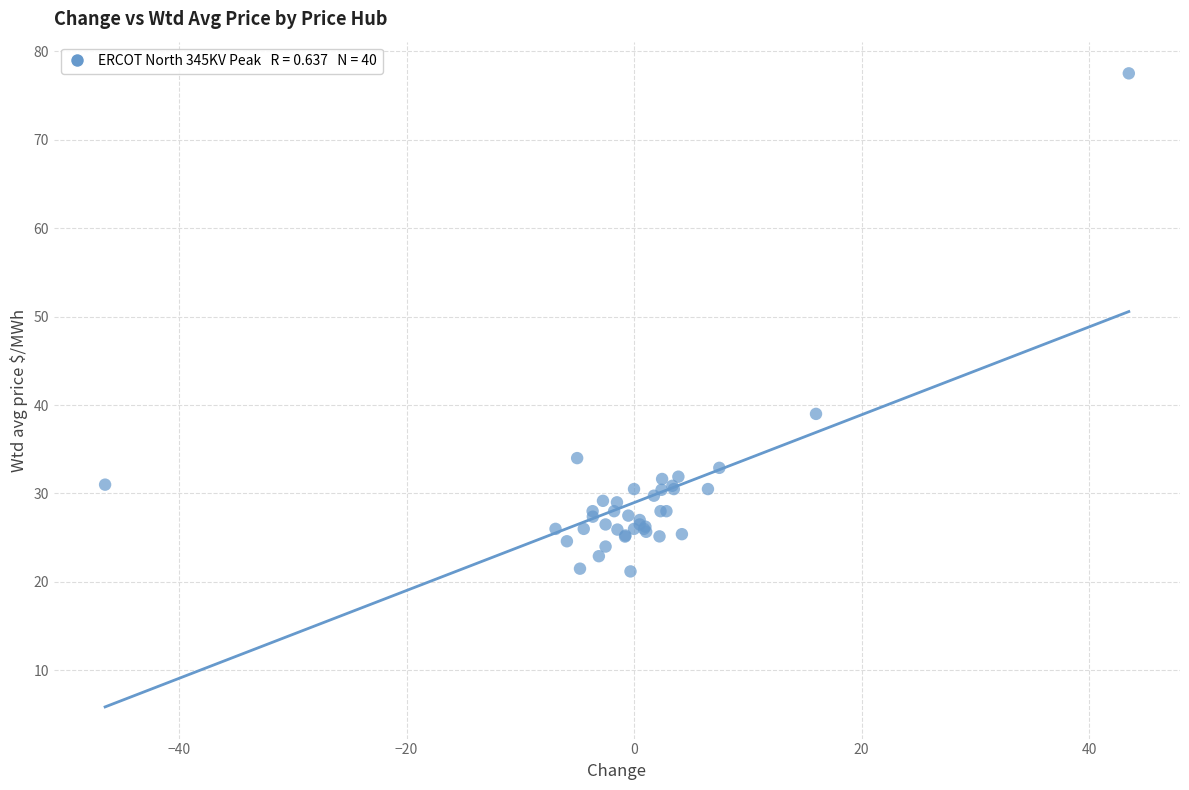

What Y value in the scatter plot is closest to 49?

39.0